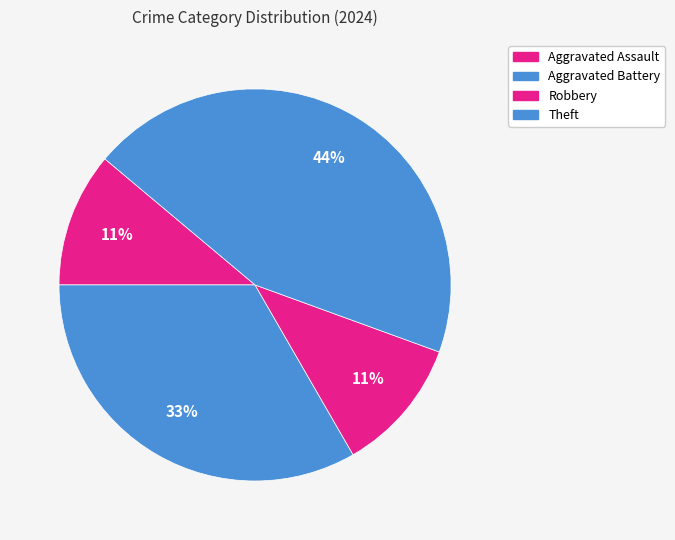

How many slices are in this pie chart?

4